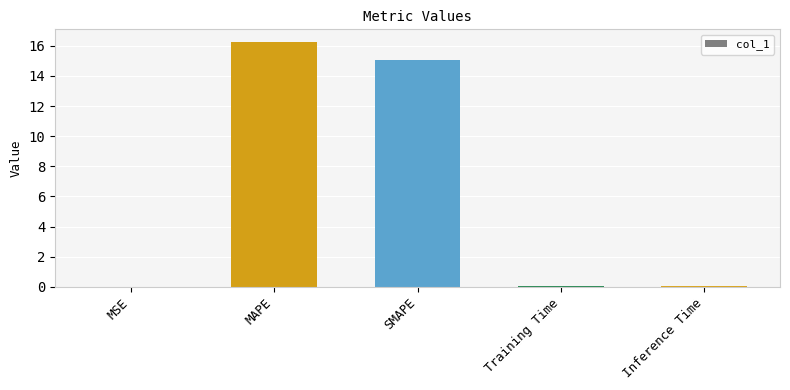

Between SMAPE and Inference Time, which is larger?

SMAPE